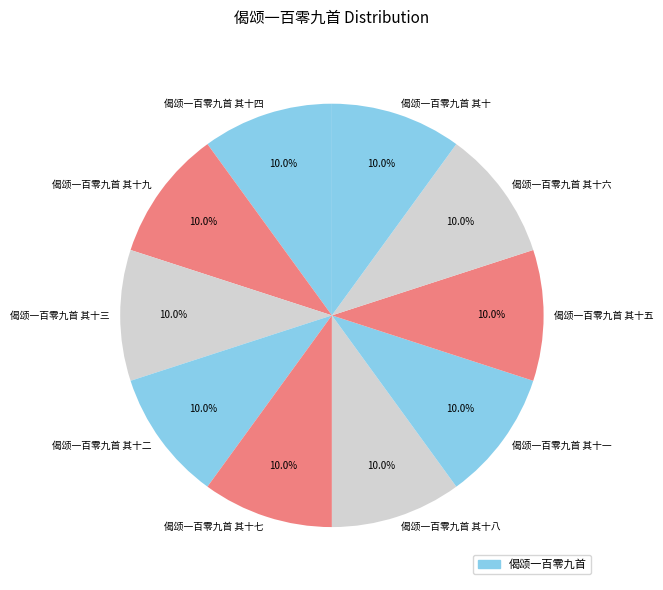

How much of the chart is everything except 偈颂一百零九首 其十五?

90.0%